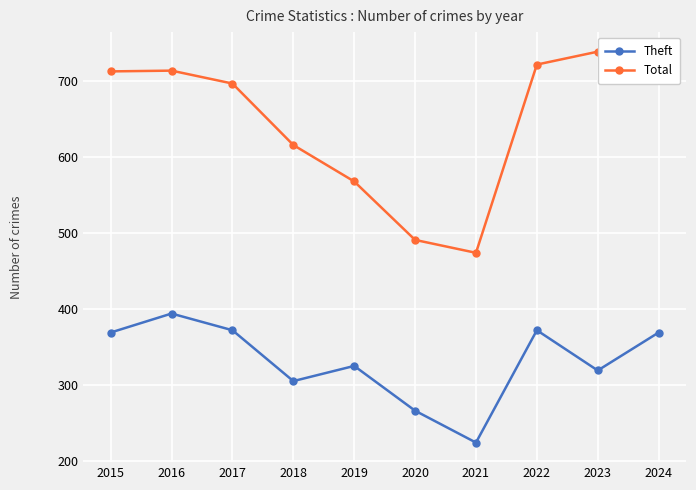

What are all the series names shown in the legend?

Theft, Total